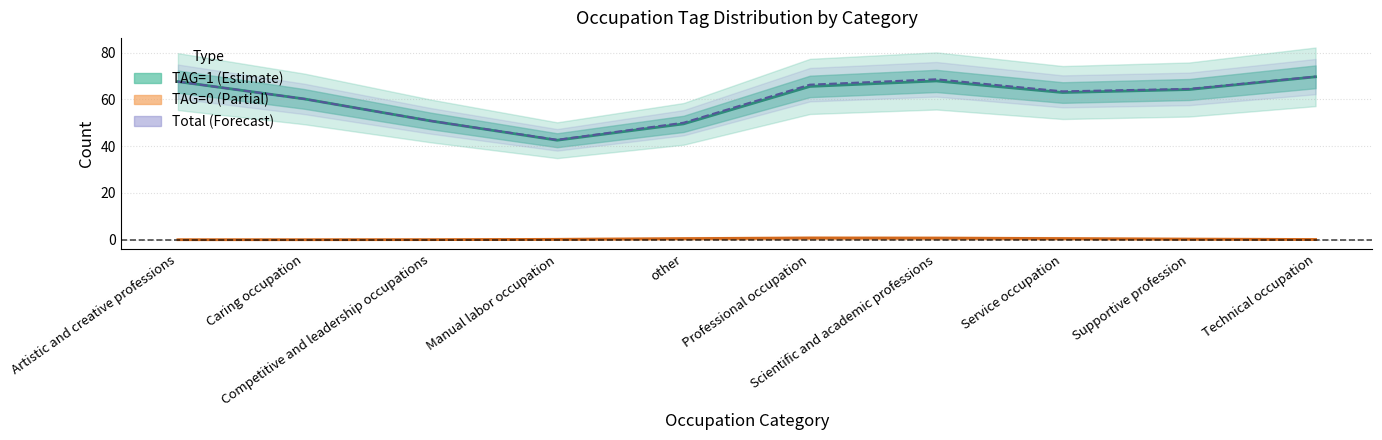

At which label does TAG=0 reach its peak?

Professional occupation